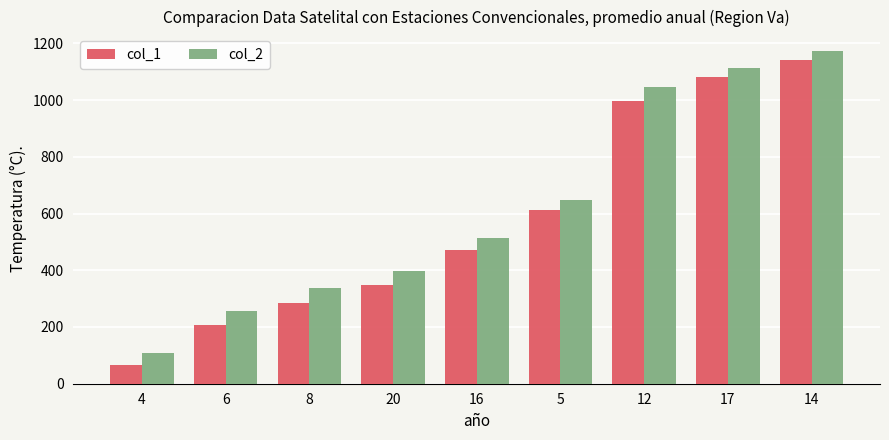

Which series has the largest total across all categories?

col_2